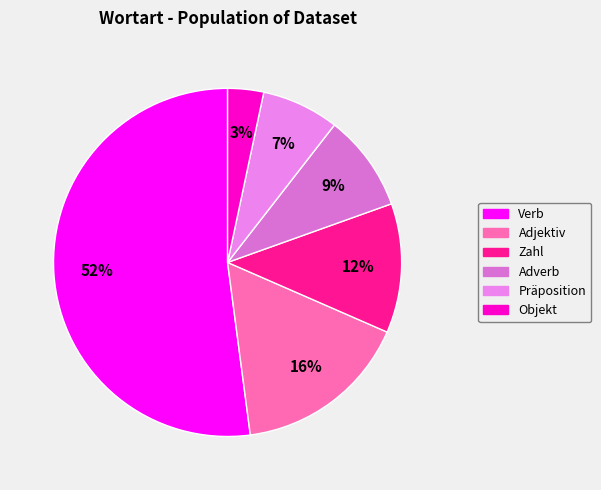

Does Adjektiv represent more than half of the total?

No